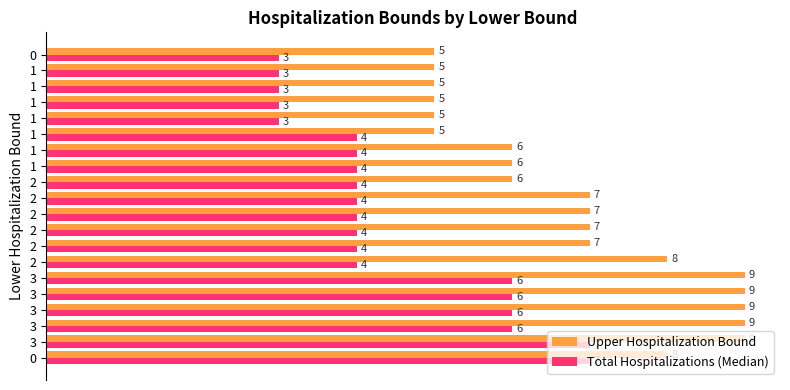

What are all the series names shown in the legend?

Upper Hospitalization Bound, Total Hospitalizations (Median)